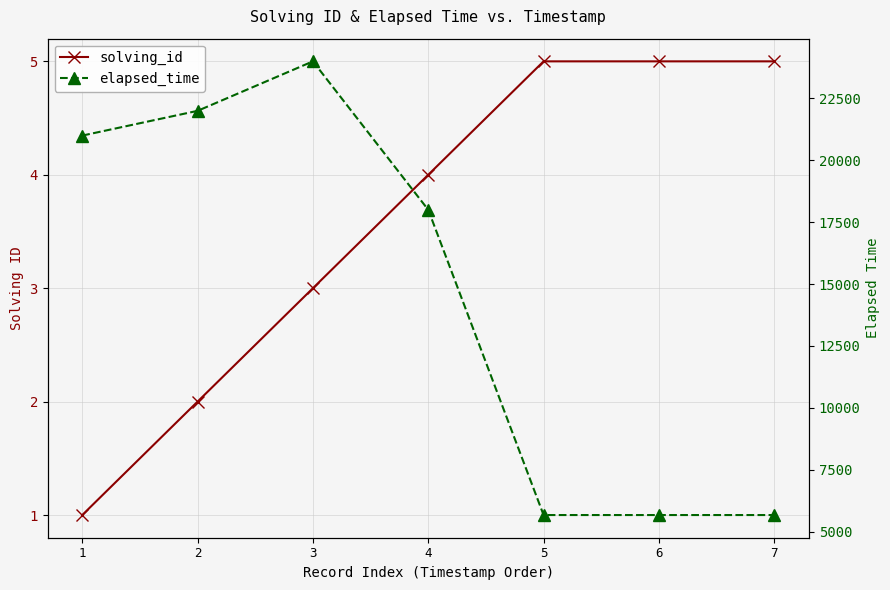

True or false: solving_id and elapsed_time intersect in this chart.

False